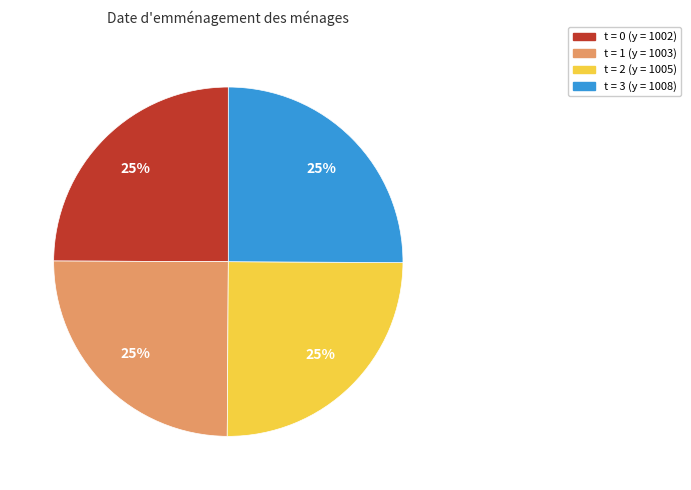

Is it true that t = 2 (y = 1005) is 33% of the pie?

False